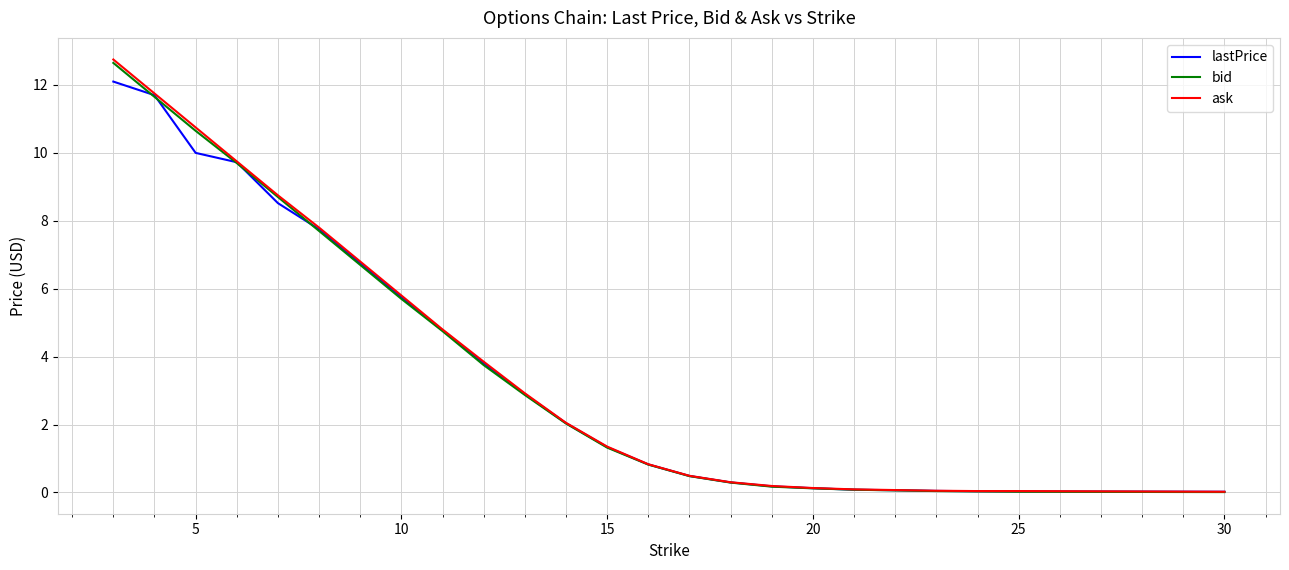

What is the greatest value displayed?

12.8